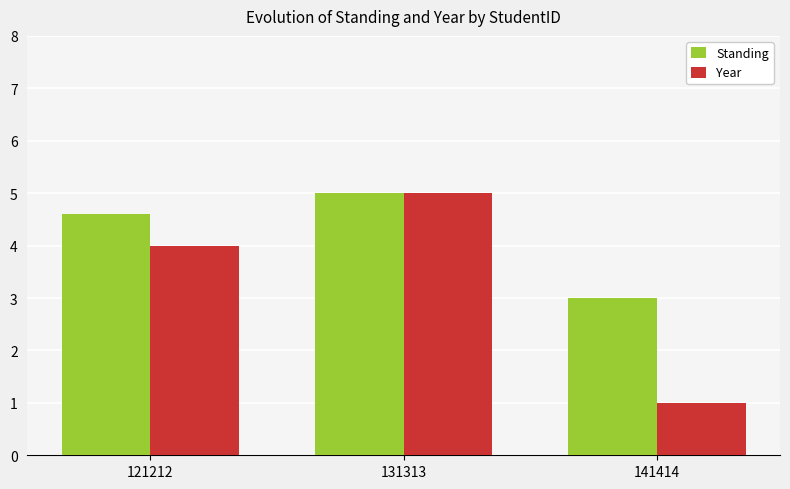

Is the value of Year at 121212 greater than the value of Standing at 141414?

Yes